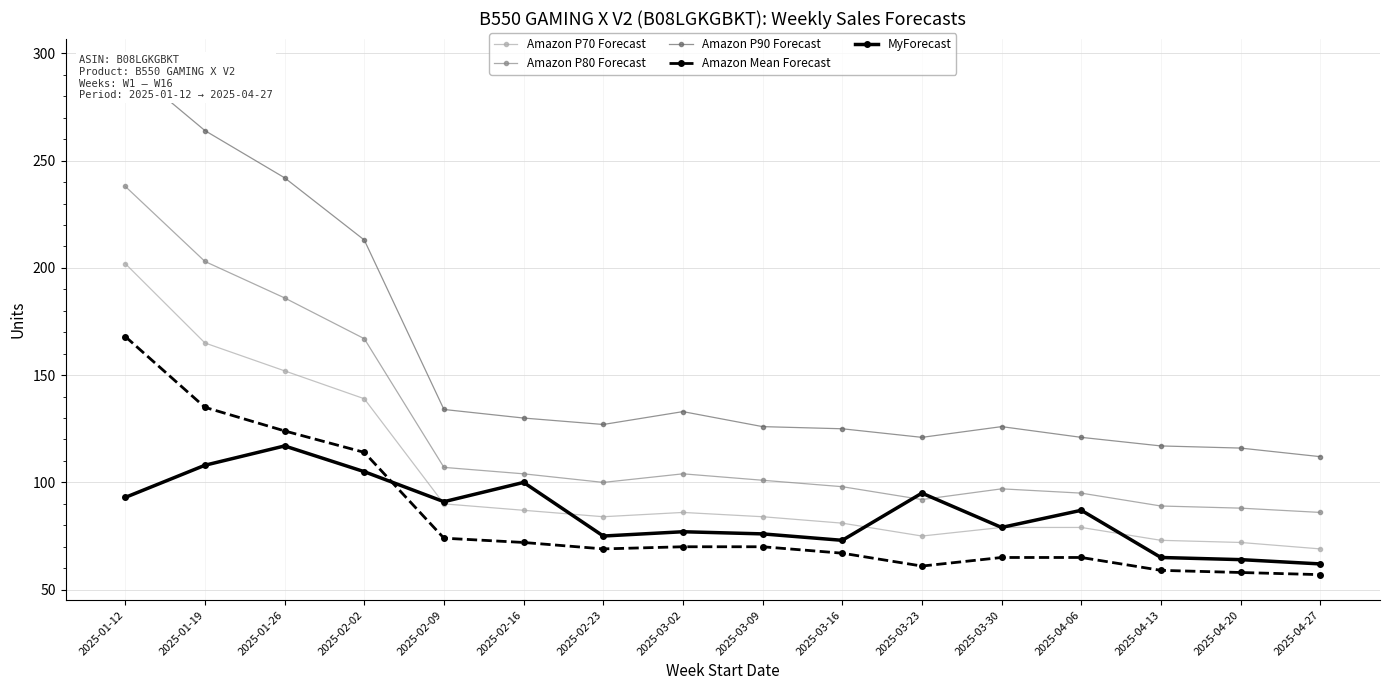

Which label corresponds to the smallest value in the chart?

2025-04-27